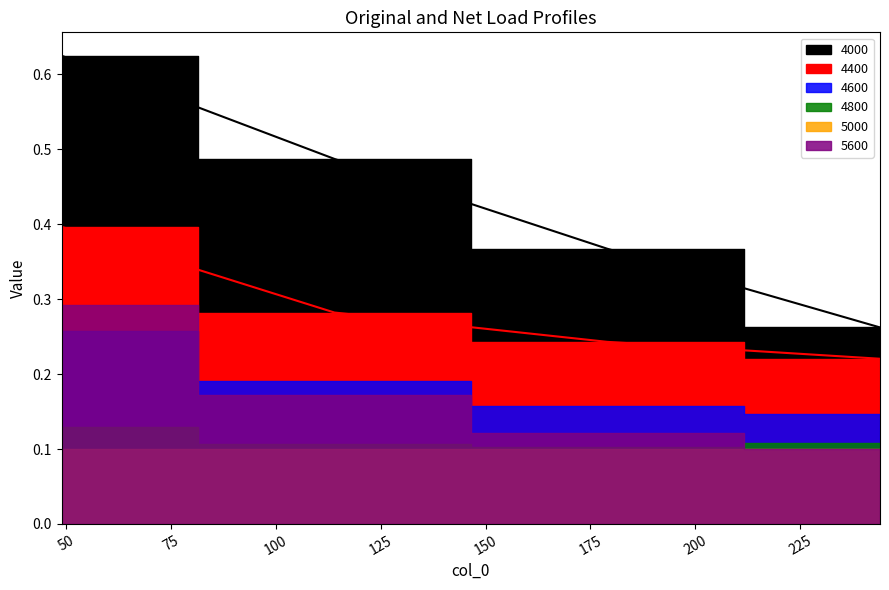

True or false: 4800 has a value of 0.1 at 244.

True